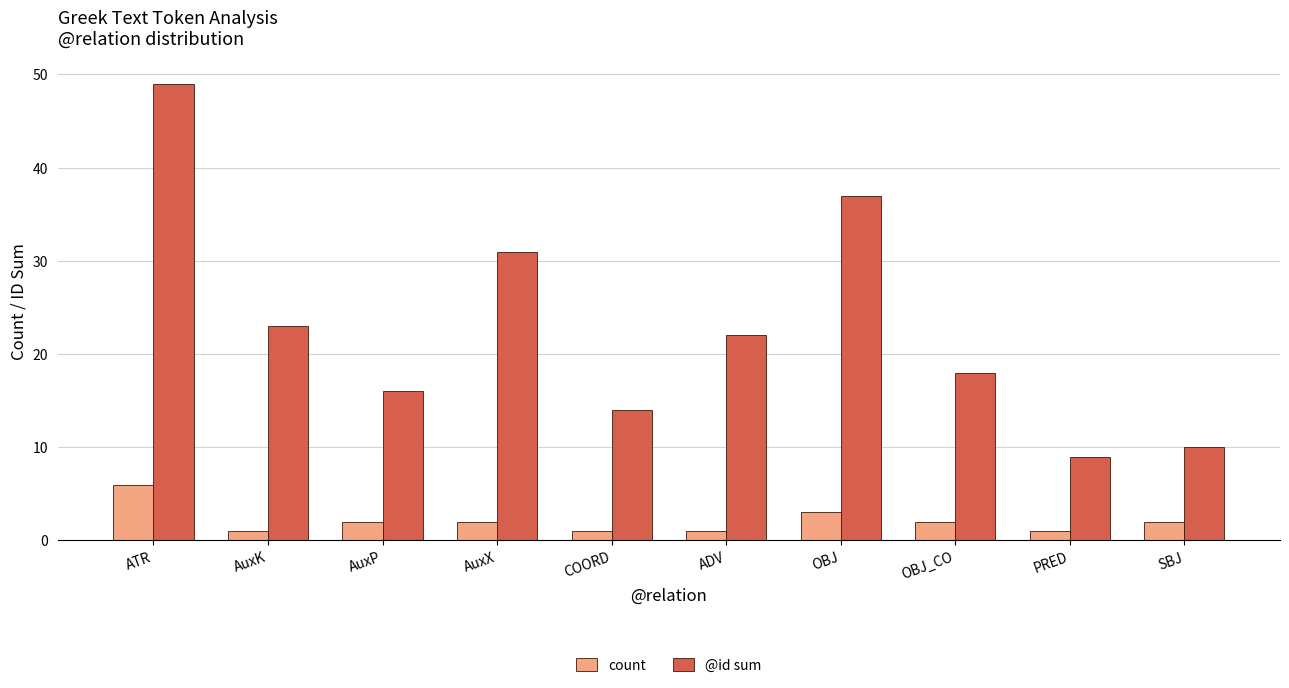

What is the difference between the second highest and minimum values in the count series?

2